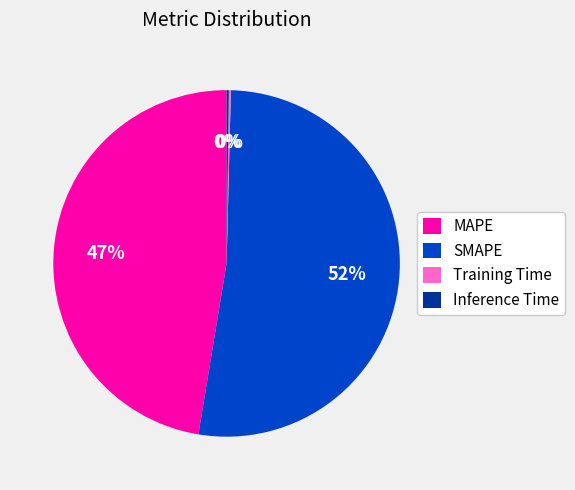

To the nearest percent, what percentage of the pie is MAPE?

47%